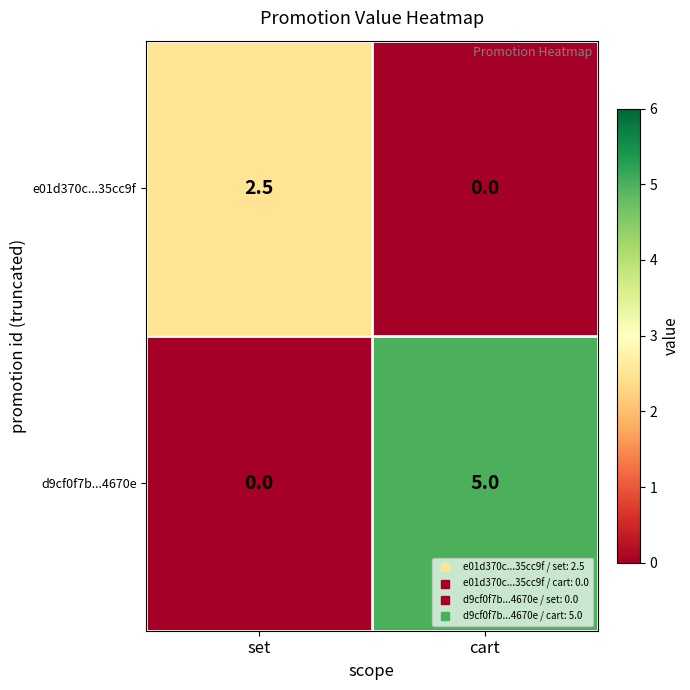

List the series in order of their overall mean, lowest first.

e01d370c...35cc9f, d9cf0f7b...4670e